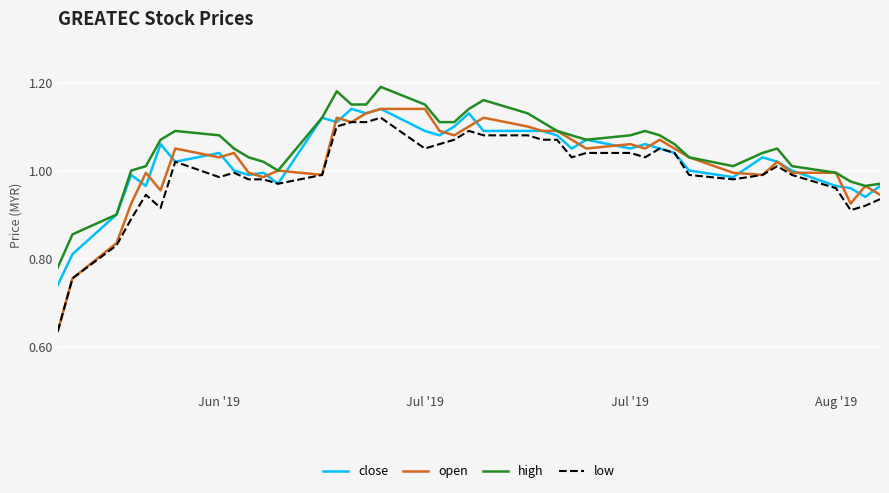

True or false: close has more than 1 interior local peaks.

True